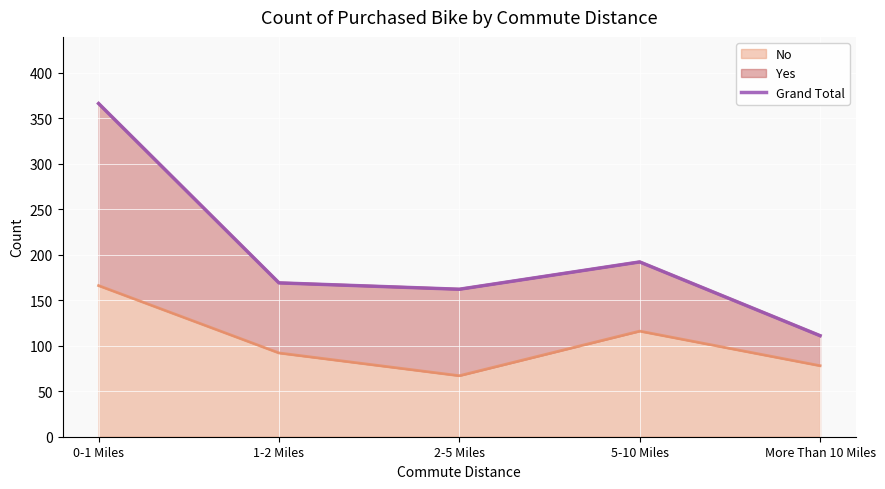

The chart shows a value of 162 at 2-5 Miles. True or false?

True